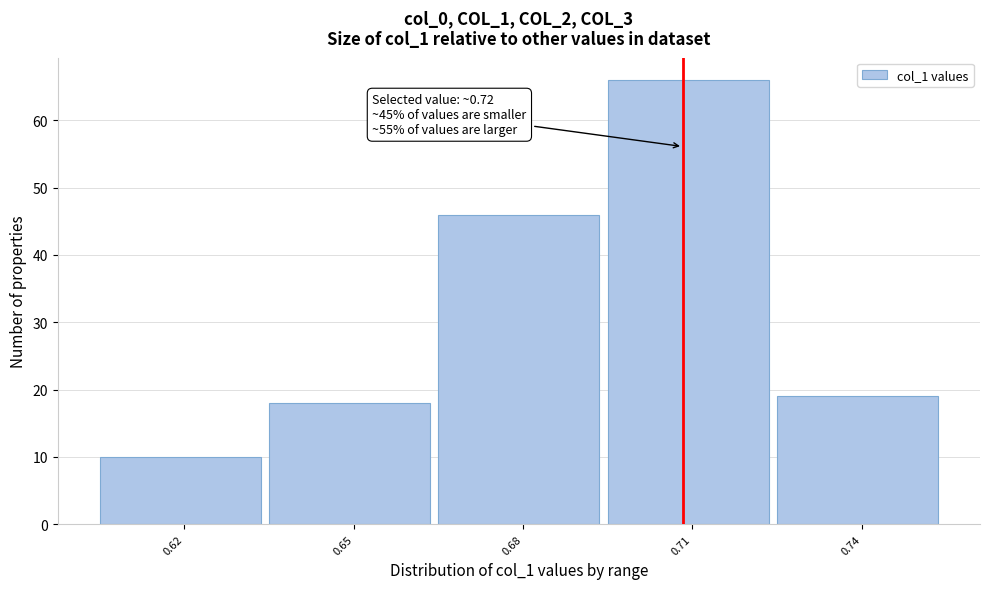

Reading left to right, extract all data points from this chart.

0.62=10	0.65=18	0.68=46	0.71=66	0.74=19